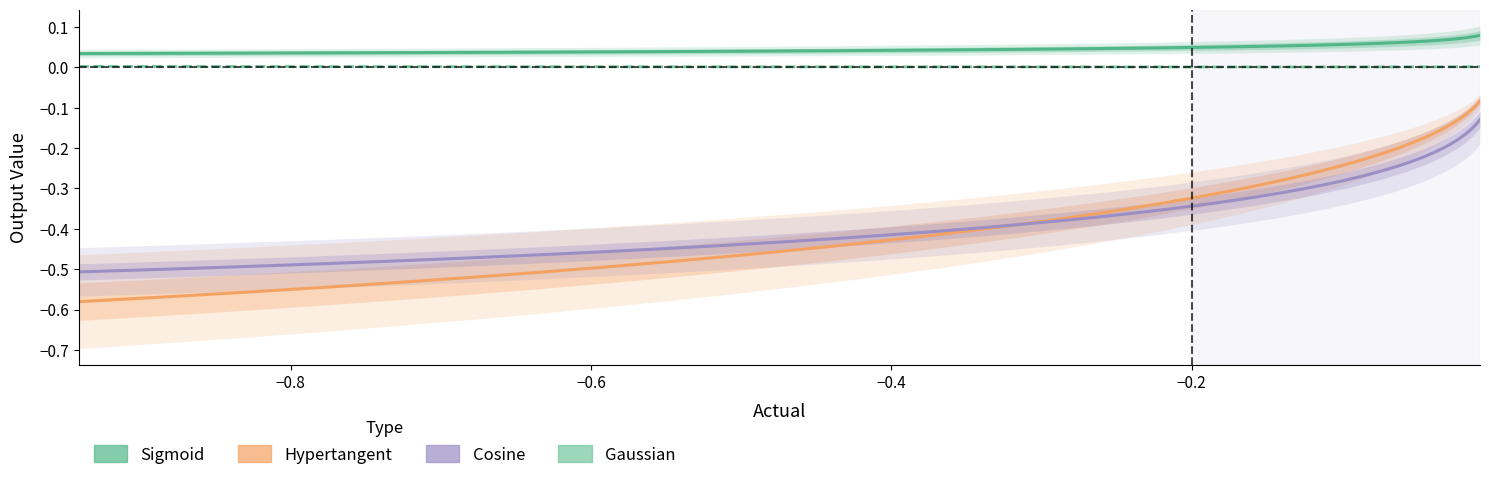

True or false: Gaussian and Hypertangent intersect in this chart.

False